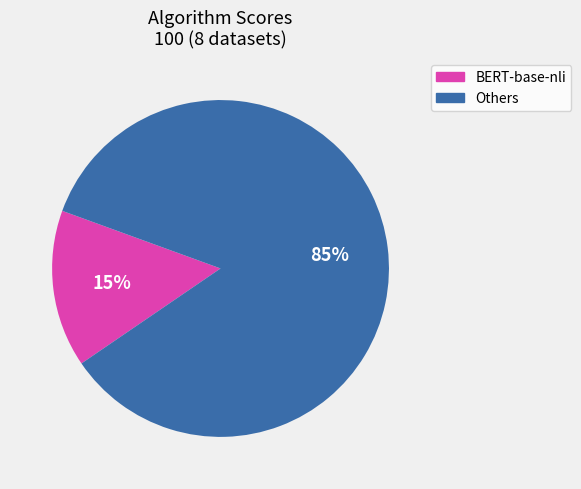

Is there any slice that represents more than half of the pie?

Yes